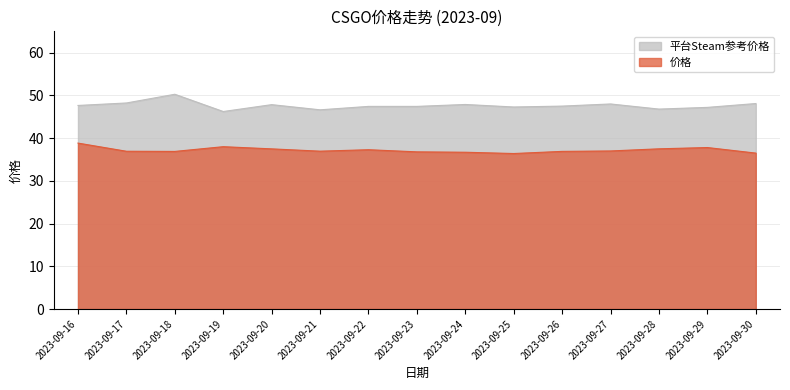

Which series has the widest spread of values?

平台Steam参考价格